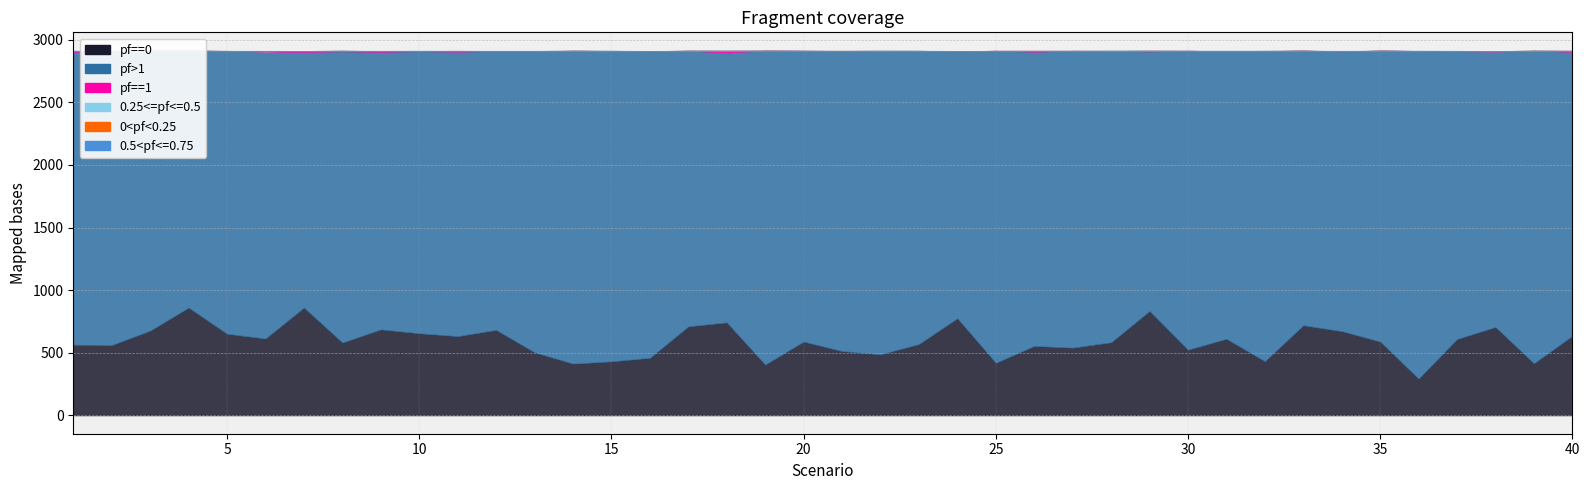

At which category is the sum across all series the highest?

1